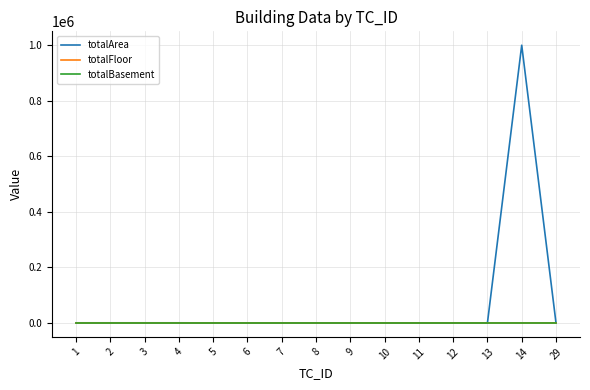

Which category has the highest value in the totalArea series?

14